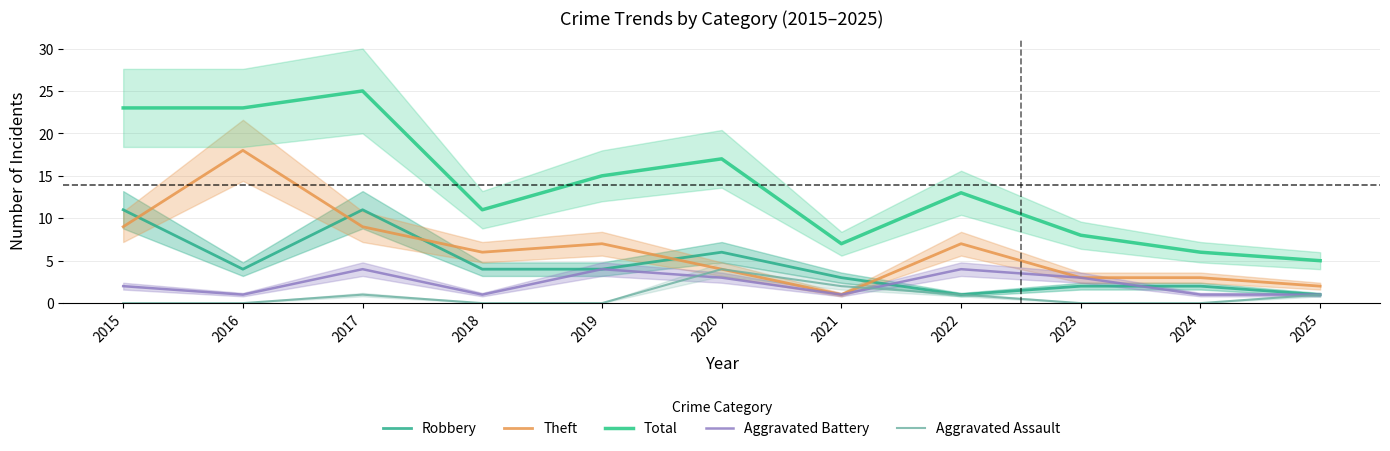

How many distinct data groups are displayed?

5